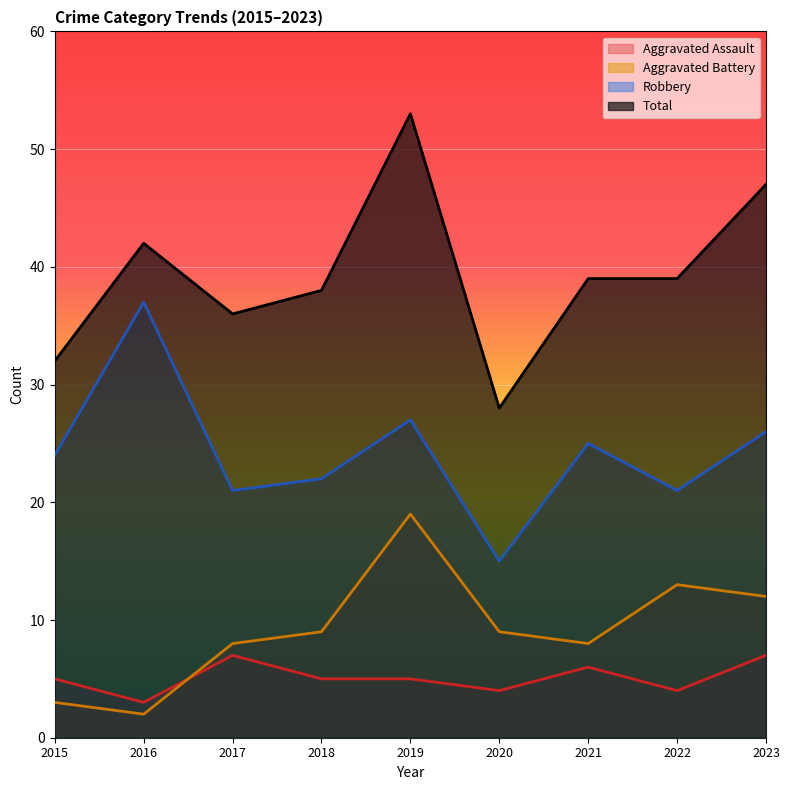

Where is the first local minimum for Aggravated Assault?

2016